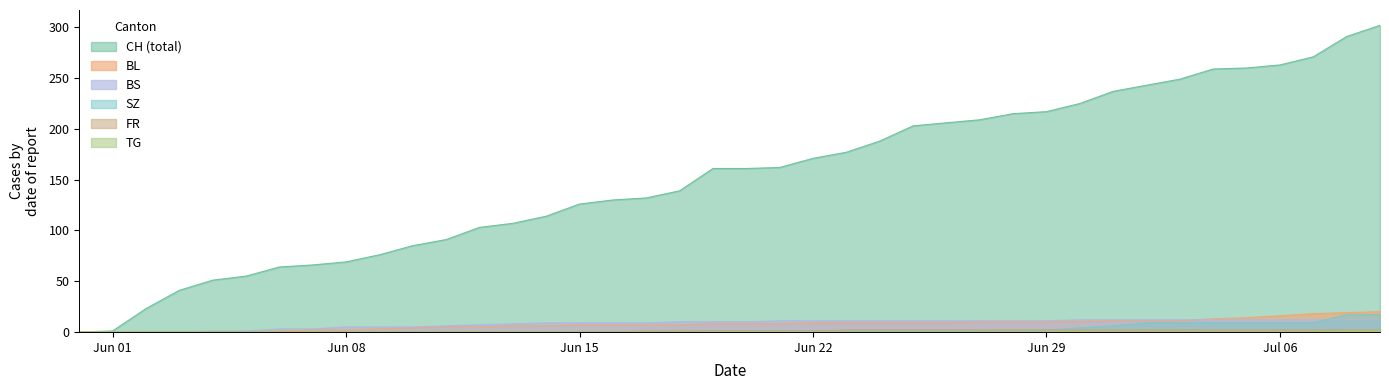

Which series has the largest total across all categories?

CH (total)